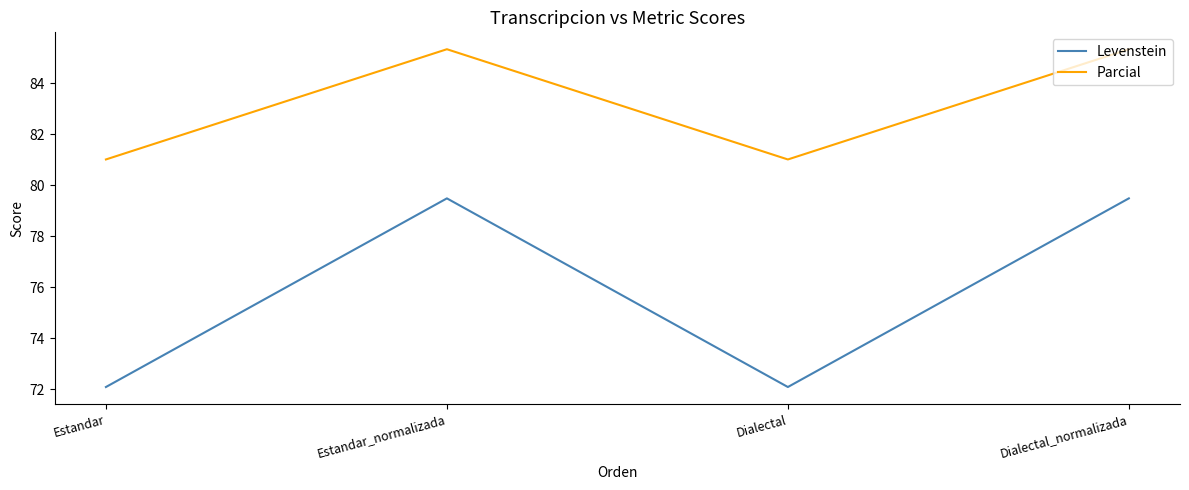

True or false: Parcial and Levenstein intersect in this chart.

False